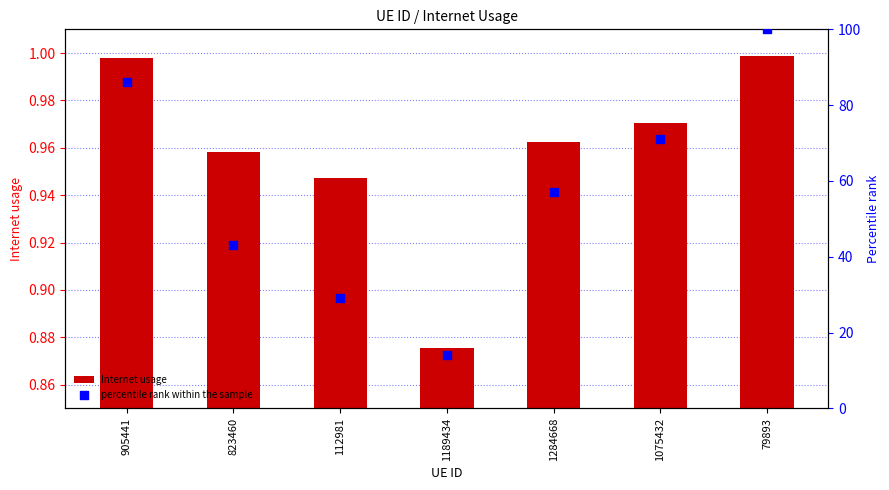

Which series has the largest Y range (max minus min)?

percentile rank within the sample